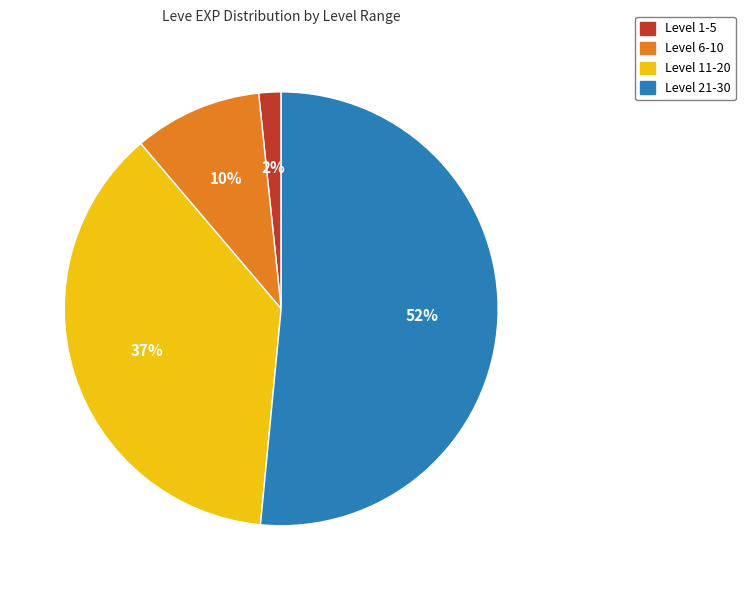

Is the sum of Level 21-30 and Level 6-10 greater than half?

Yes